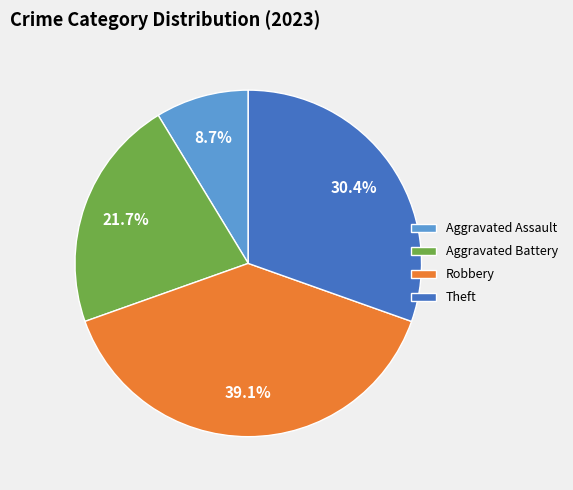

To the nearest percent, what is the average slice percentage?

25%